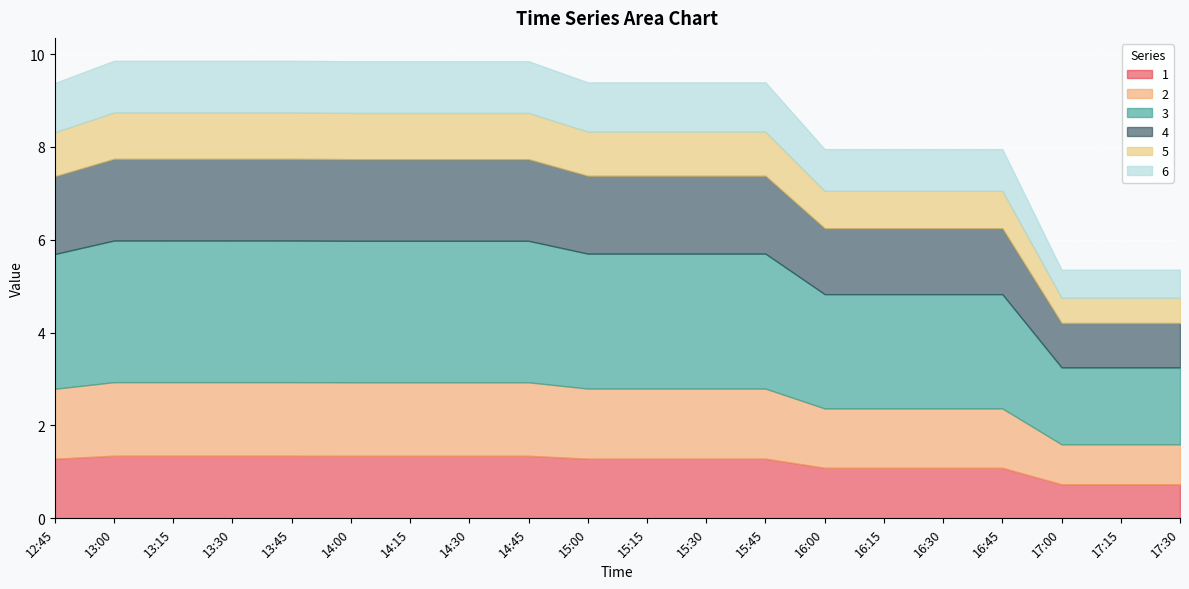

Which category has the highest value across all series?

13:00